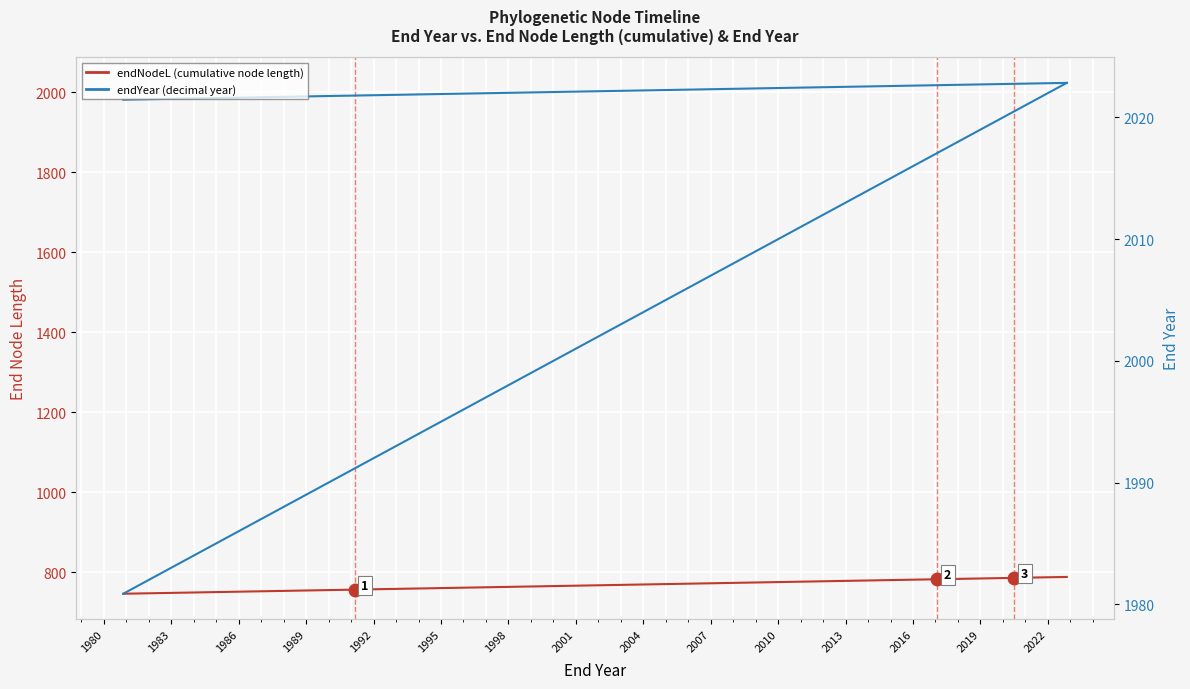

The endYear (decimal year) series shows 3443.6 at 1992. True or false?

False